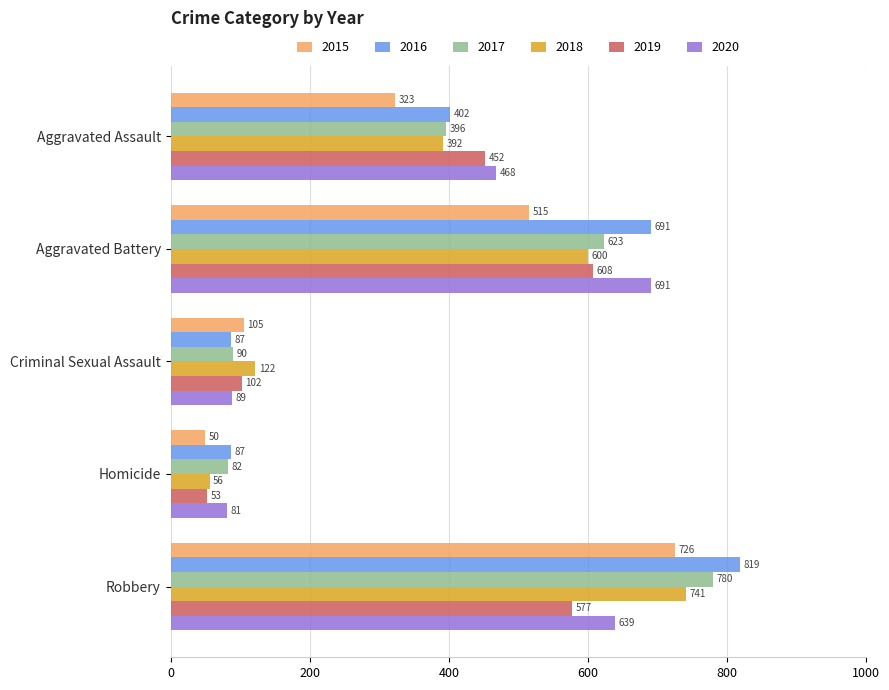

At Robbery, list the series in order from smallest to largest.

2019, 2020, 2015, 2018, 2017, 2016